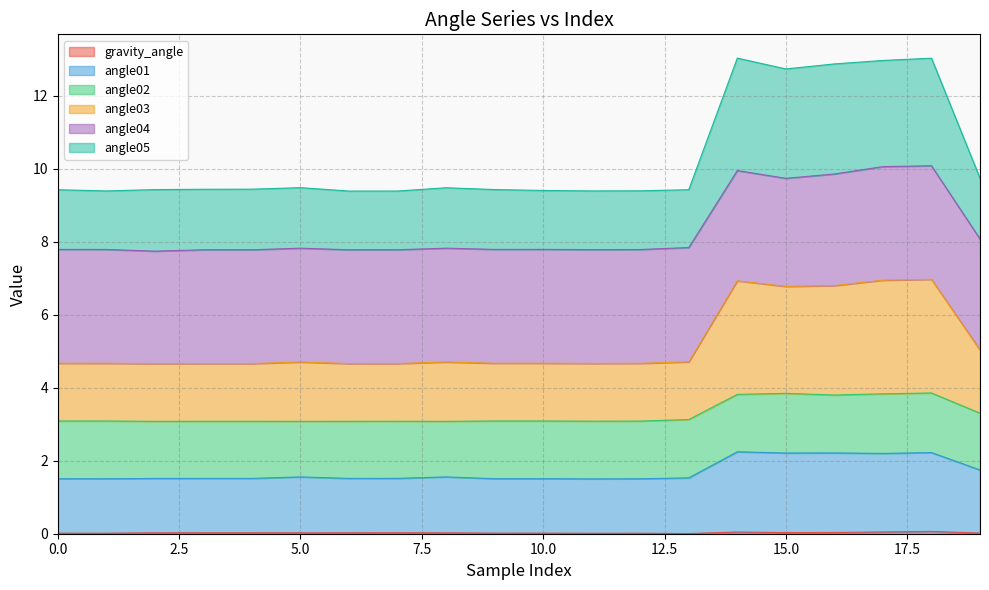

True or false: angle05 and angle01 intersect in this chart.

False